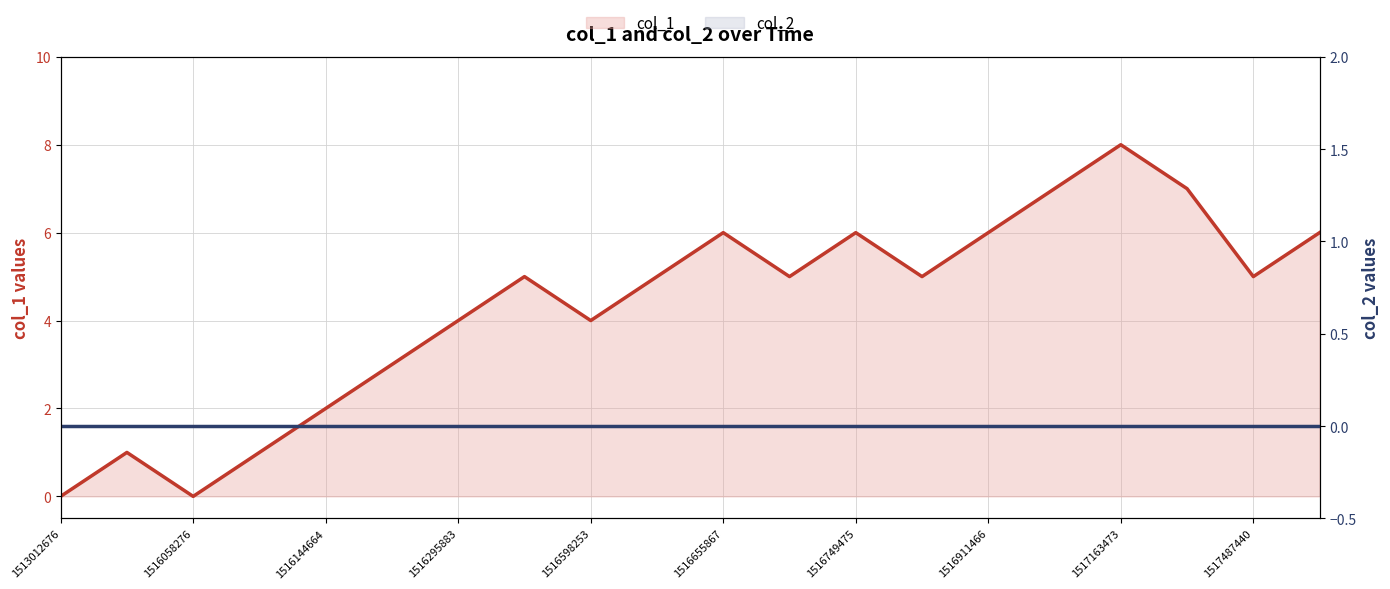

Which series has the widest spread of values?

col_1